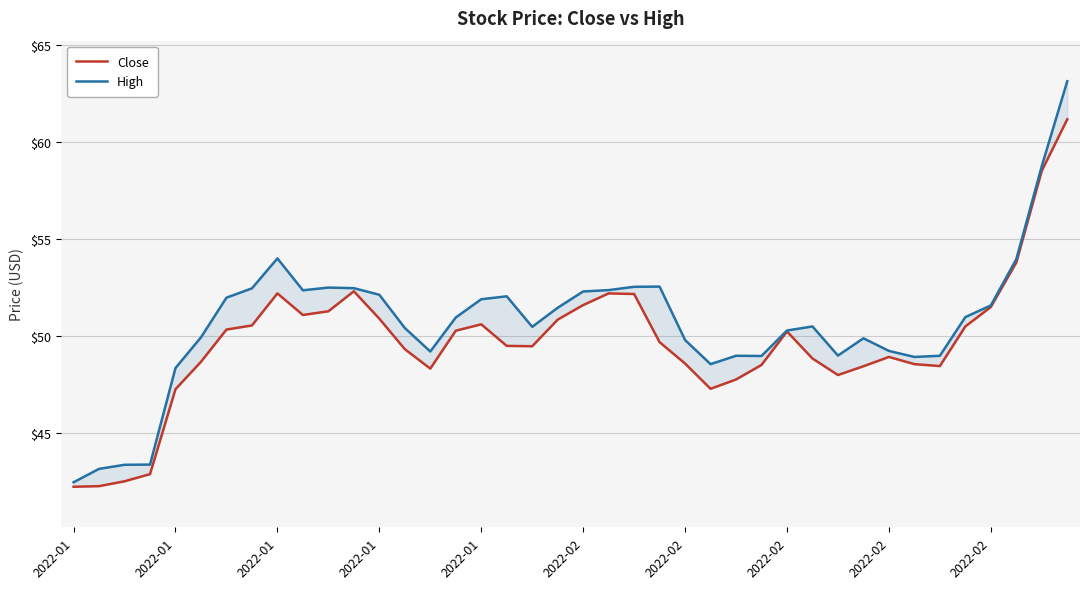

Is it true that High equals 103.5 at 38?

False